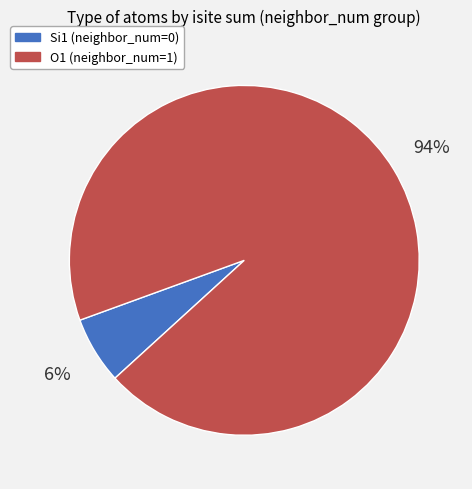

To the nearest percent, what percentage of the pie is Si1 (neighbor_num=0)?

6%